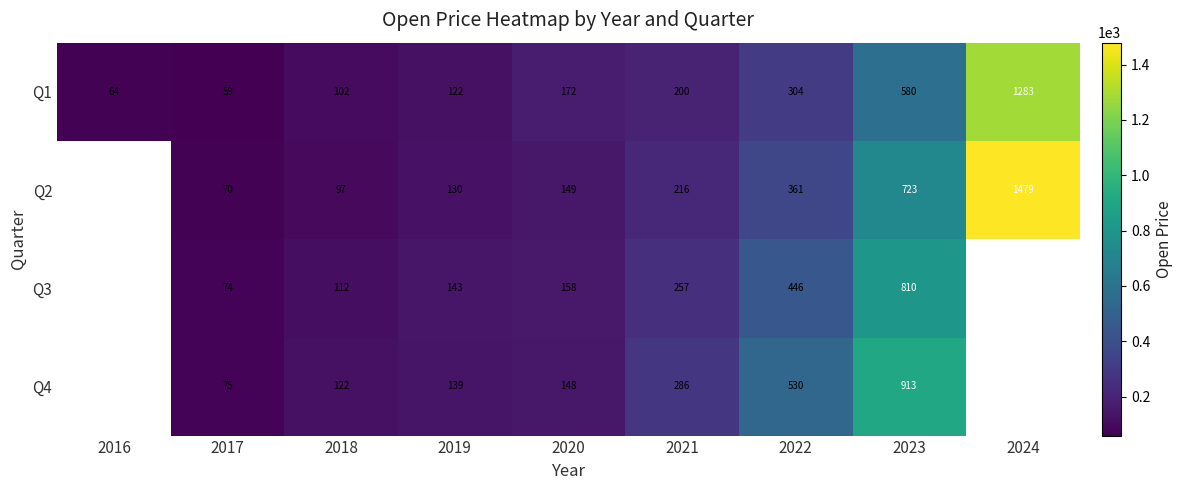

Is the value of Q1 at 2016 greater than the value of Q3 at 2023?

No